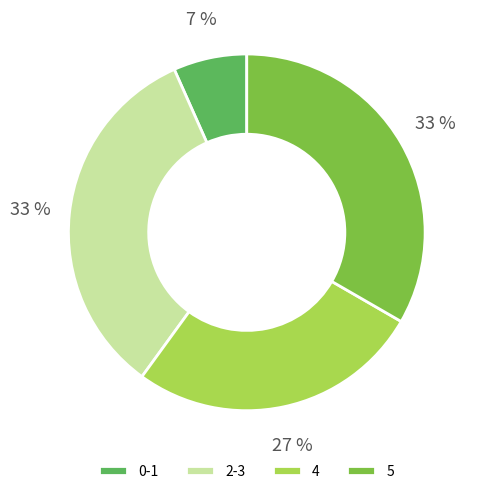

Between 4 and 5, which is larger?

5